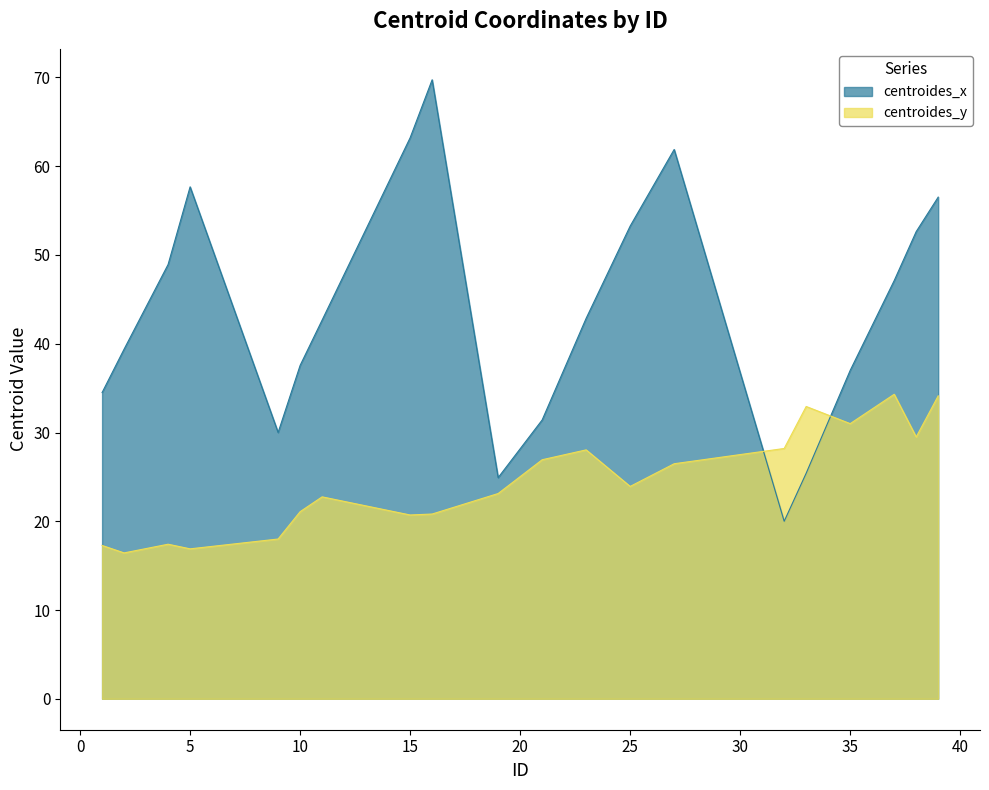

List the series in order of their peak value, highest first.

centroides_x, centroides_y